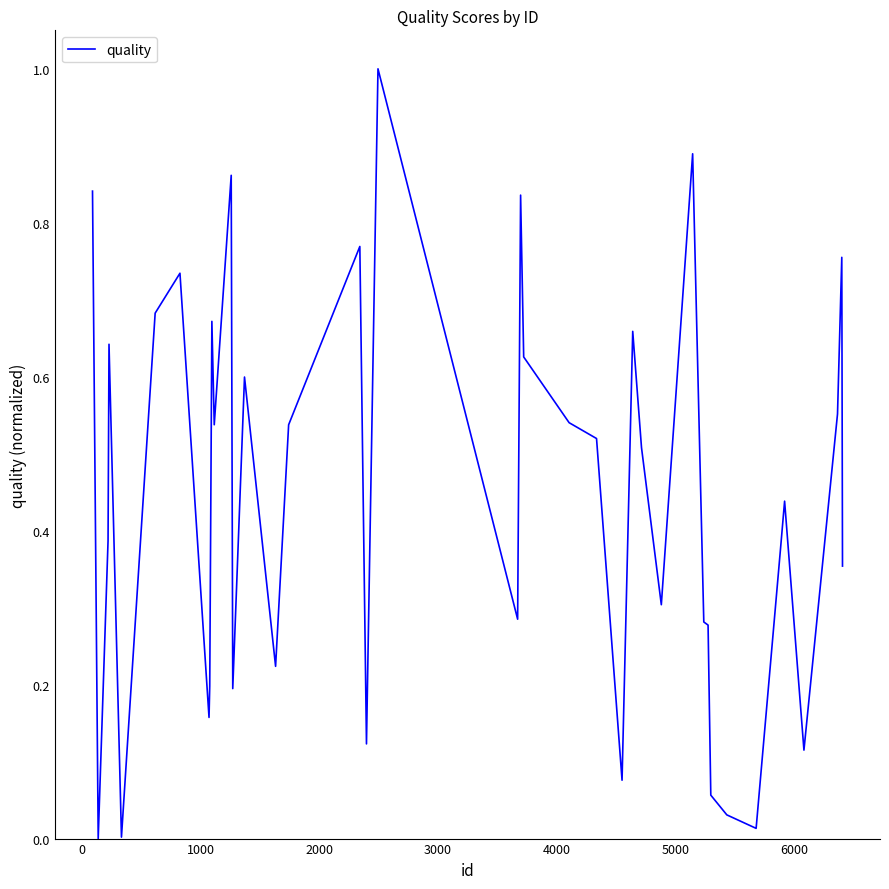

Does the chart have visible grid lines?

No